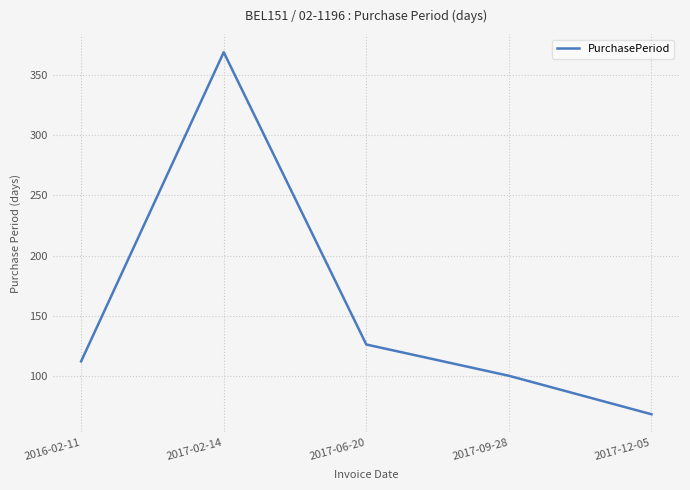

Rank the categories by value from highest to lowest.

2017-02-14, 2017-06-20, 2016-02-11, 2017-09-28, 2017-12-05